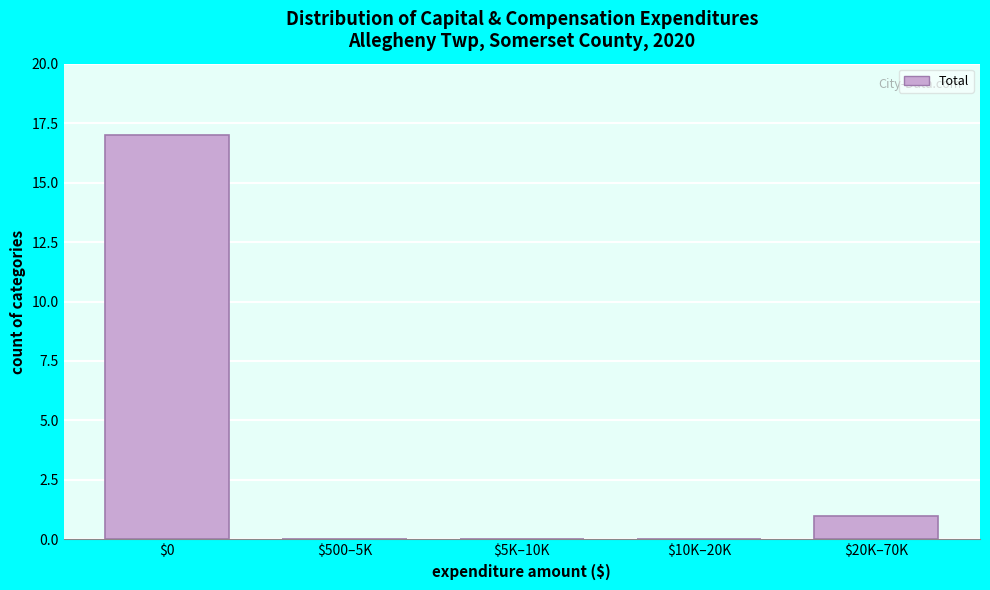

What is the sum of all values?

18